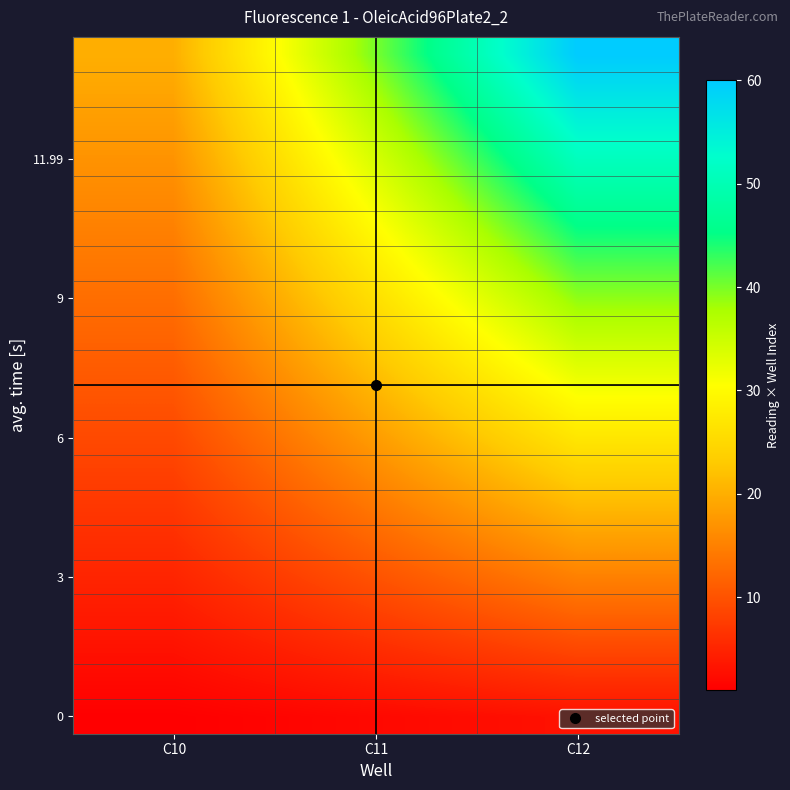

What is the spread (max minus min) of values at C12?

57